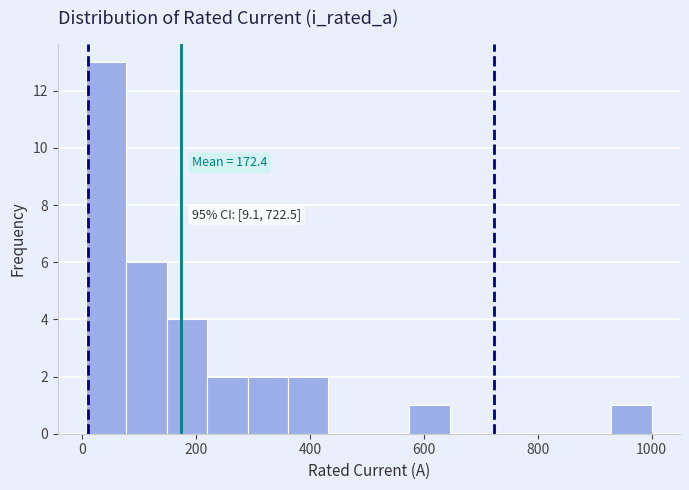

Read against the x-axis, roughly where is the centre of the tallest bar?

40